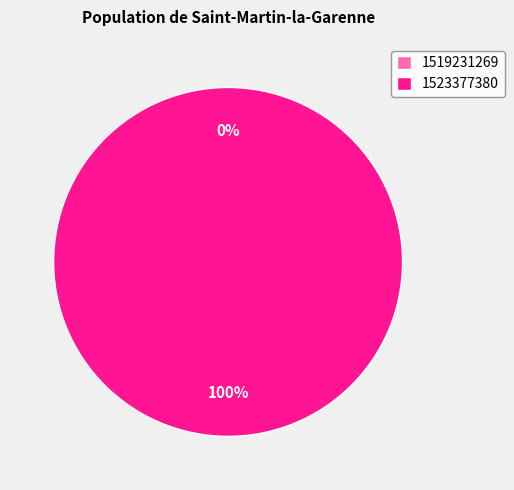

Rank the categories by value from lowest to highest.

1519231269, 1523377380